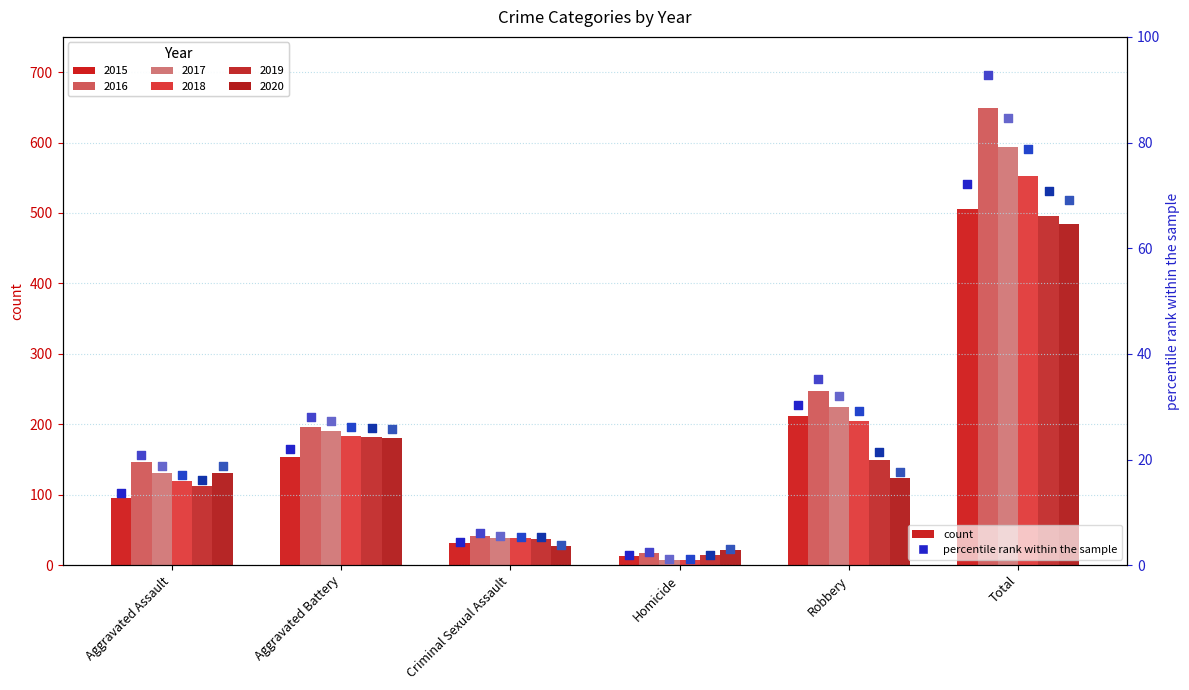

Which series has the largest Y range (max minus min)?

2016 (rank)